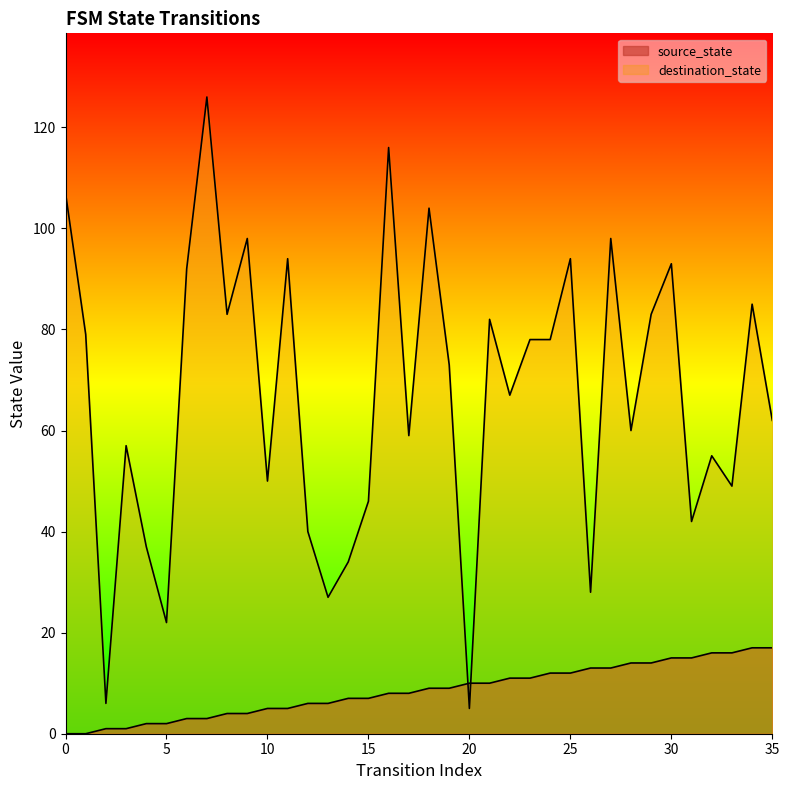

Rank the categories by source_state value from lowest to highest.

0, 1, 2, 3, 4, 5, 6, 7, 8, 9, 10, 11, 12, 13, 14, 15, 16, 17, 18, 19, 20, 21, 22, 23, 24, 25, 26, 27, 28, 29, 30, 31, 32, 33, 34, 35